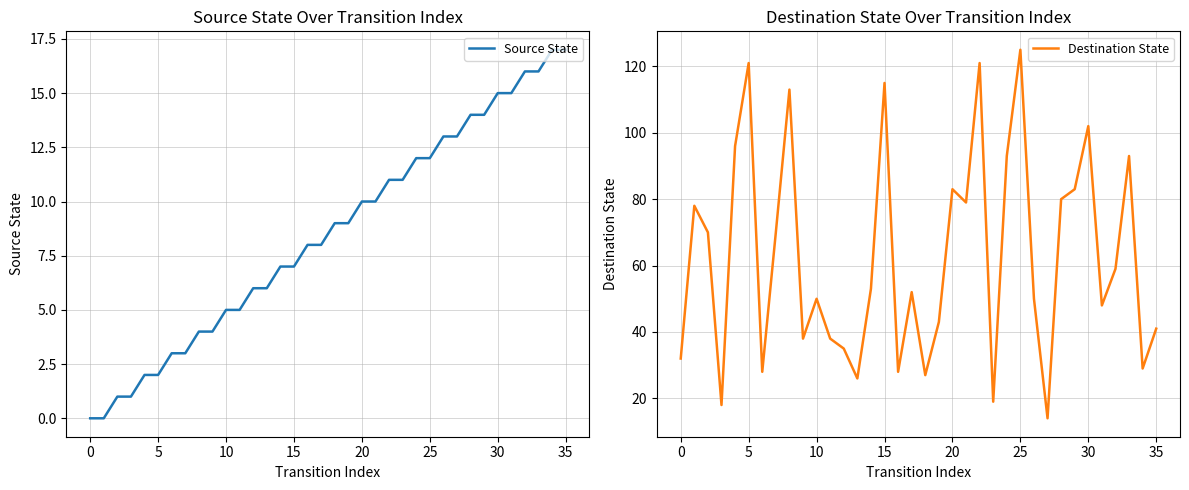

Which label corresponds to the largest value in the chart?

25